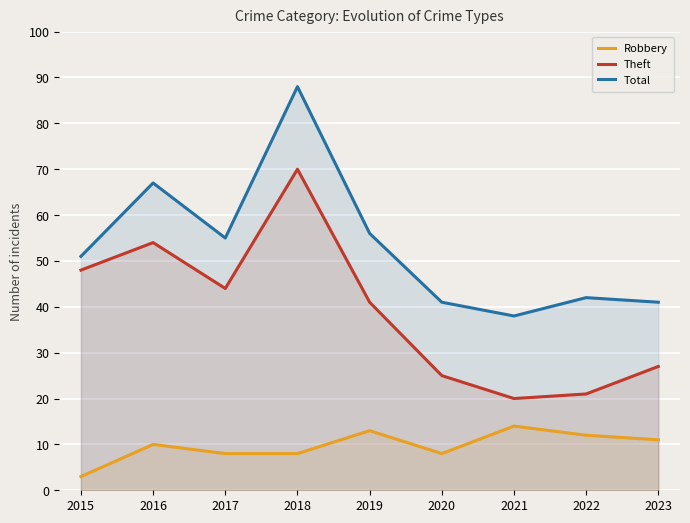

Count the number of data series in this chart.

3